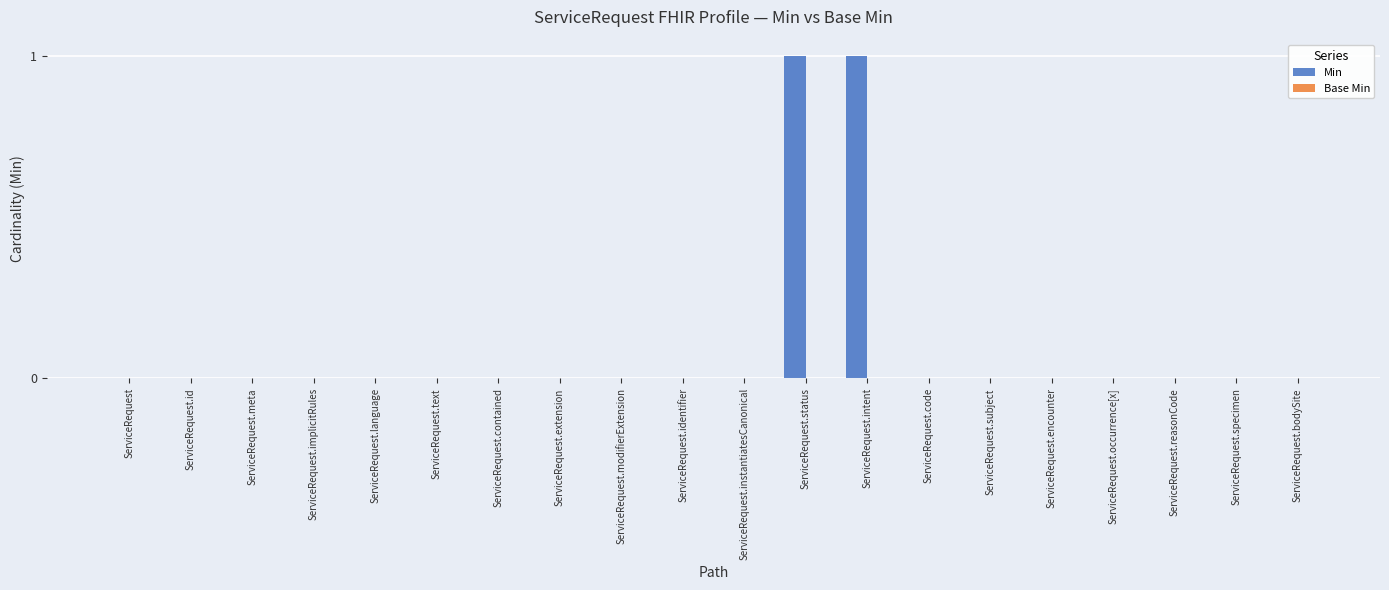

True or false: the data shows 0 at ServiceRequest.meta.

True